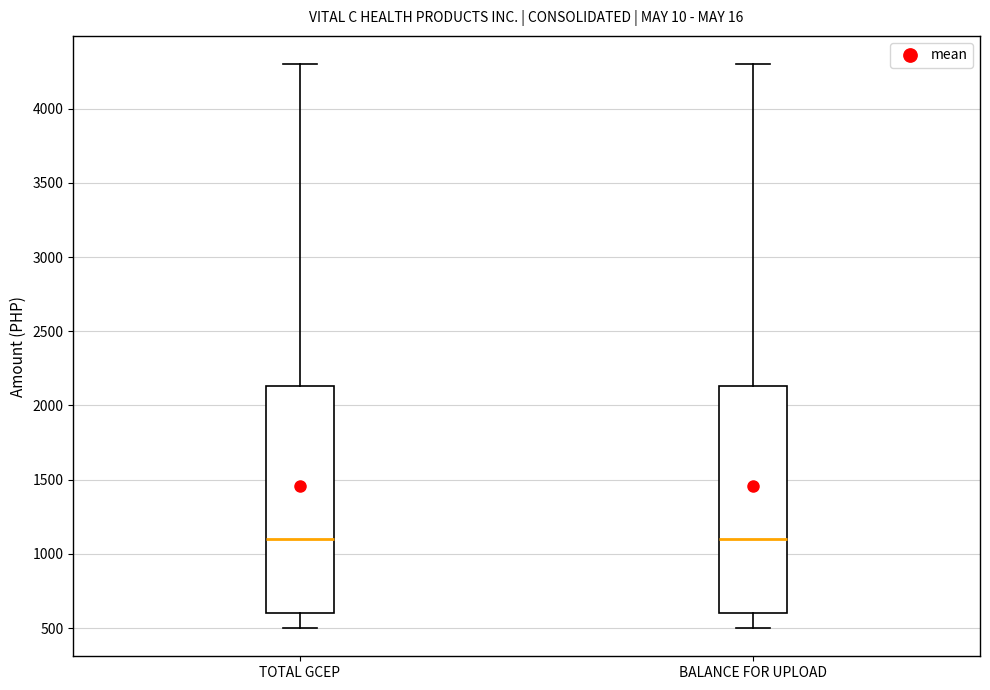

Reading left to right, read every box against the y-axis: the position of its median line, the range the box covers, and the ends of its whiskers. The values are not printed on the chart, so give them approximately, as read against the axis.

TOTAL GCEP: median 1100, box 600 to 2150, whiskers 500 to 4300
BALANCE FOR UPLOAD: median 1100, box 600 to 2150, whiskers 500 to 4300